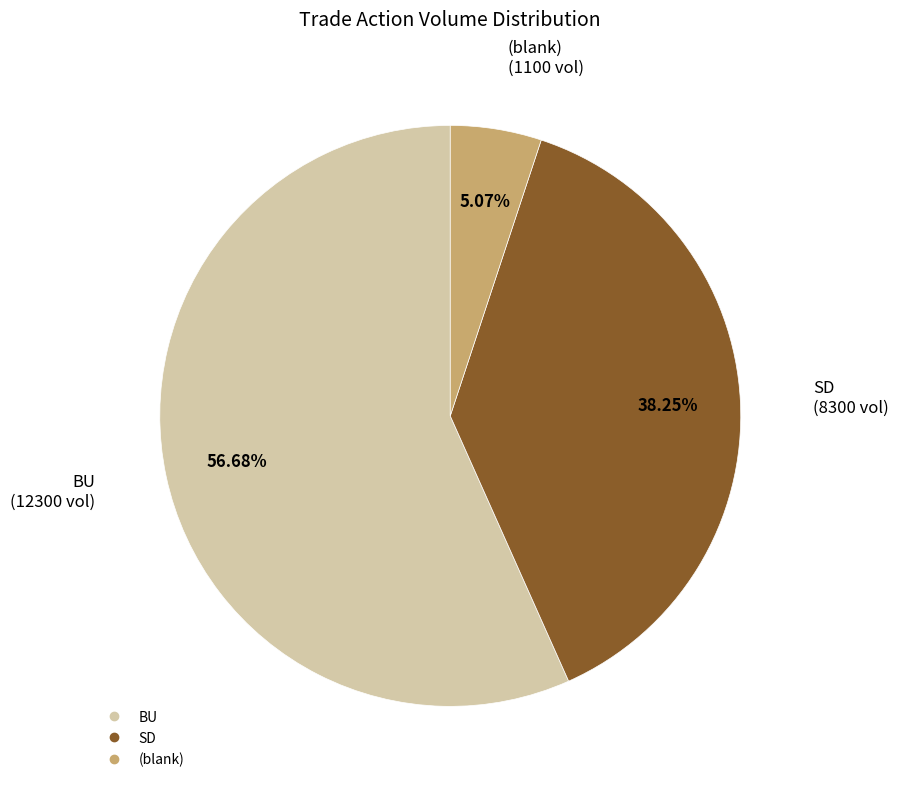

Is there any slice that represents more than half of the pie?

Yes